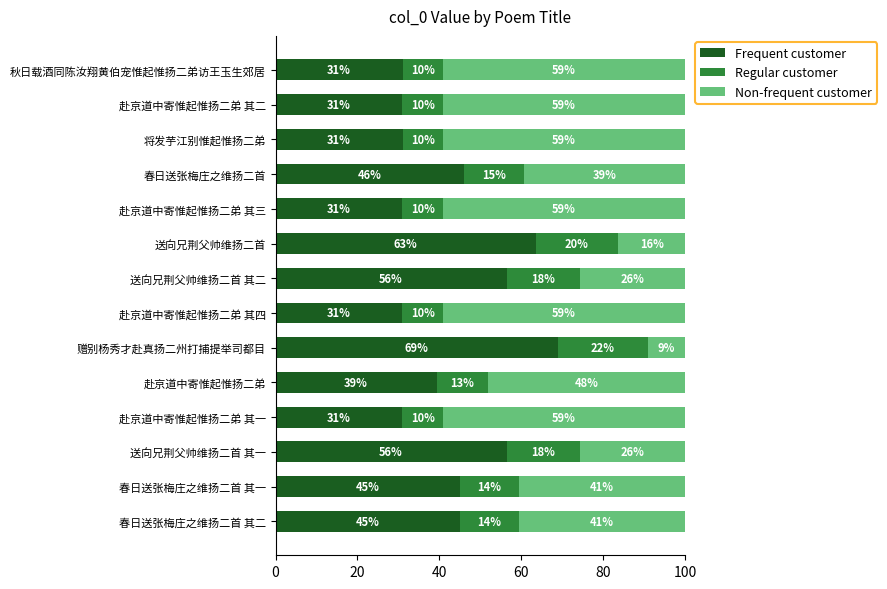

What is the total value across all series at 赴京道中寄惟起惟扬二弟 其二?

100.0